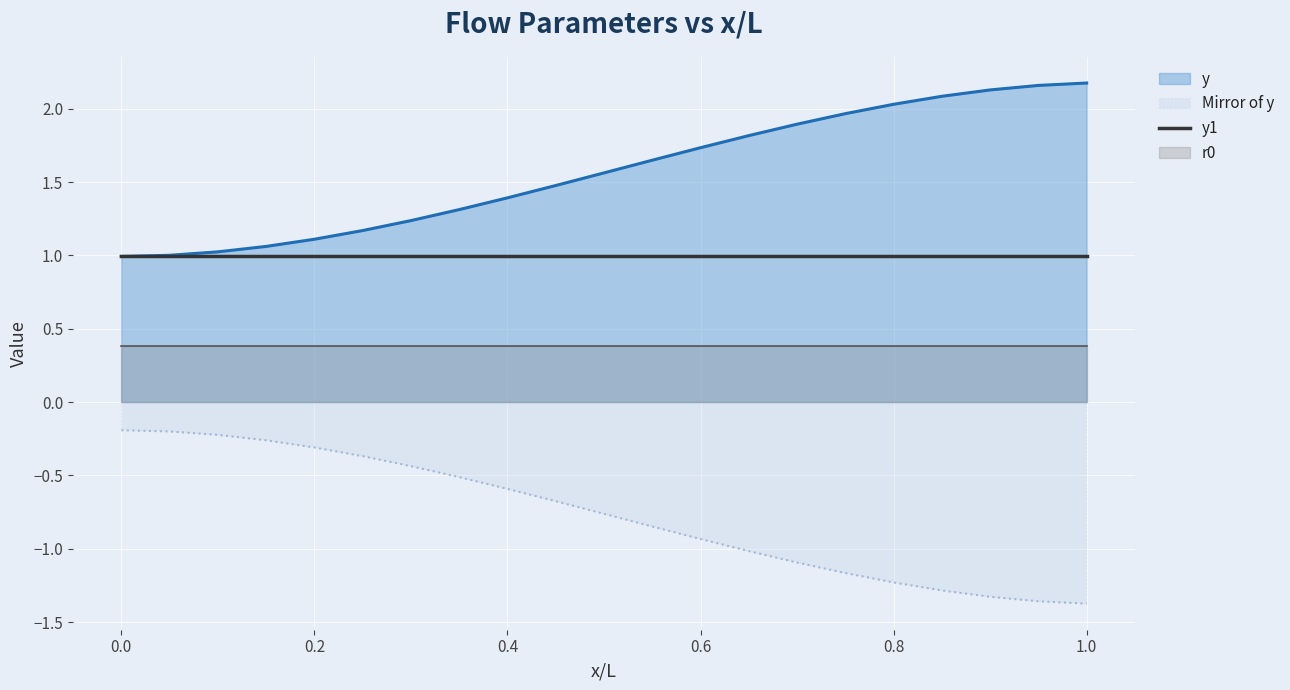

What is the lowest value of the y series?

1.0